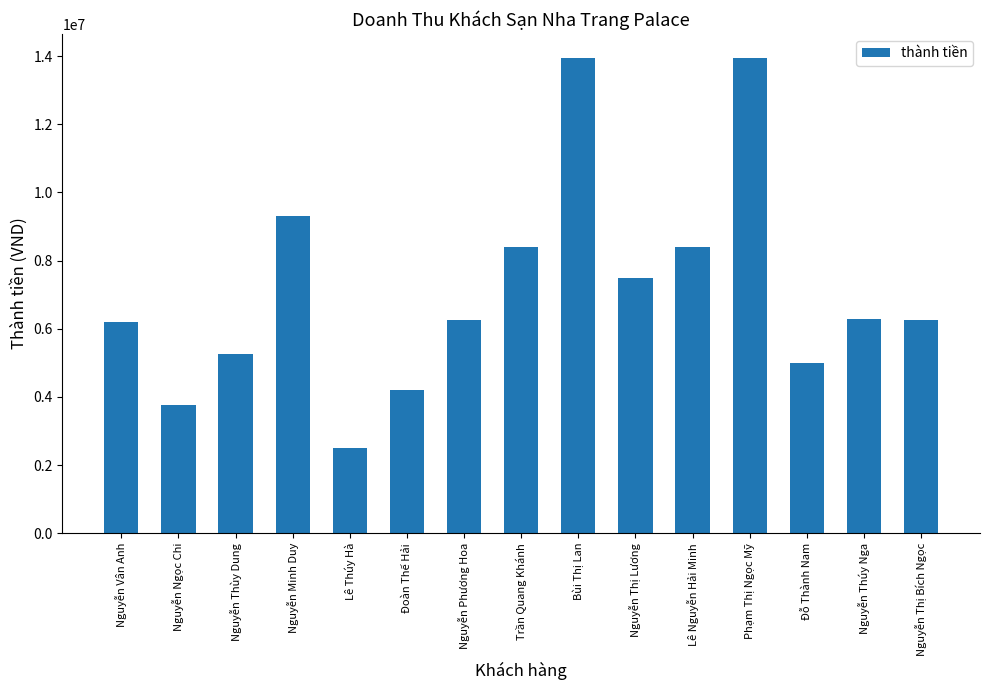

Between Nguyễn Thùy Dung and Đoàn Thế Hải, which is larger?

Nguyễn Thùy Dung